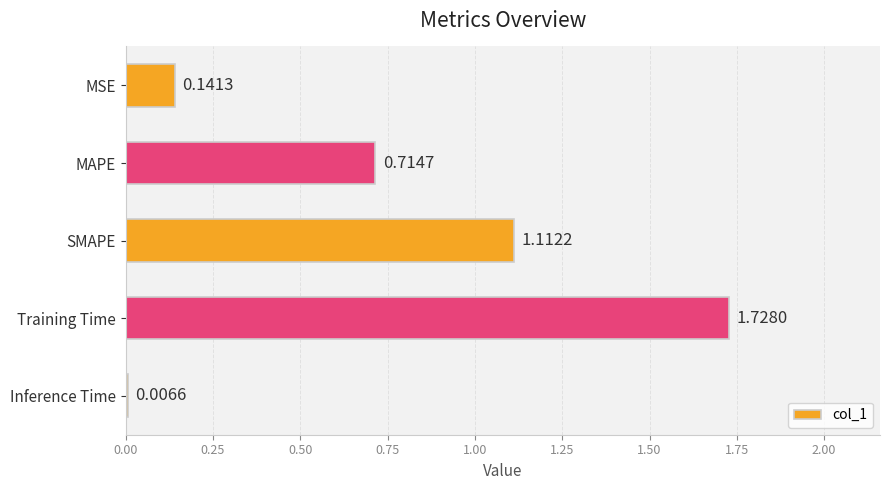

Does the chart contain any negative values?

No